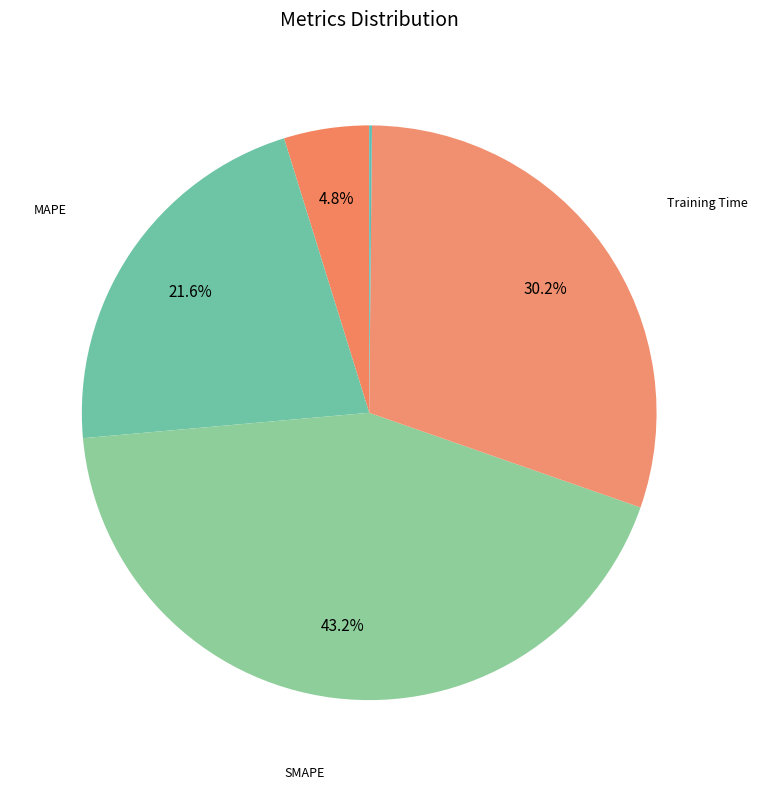

How many segments does this pie chart have?

5